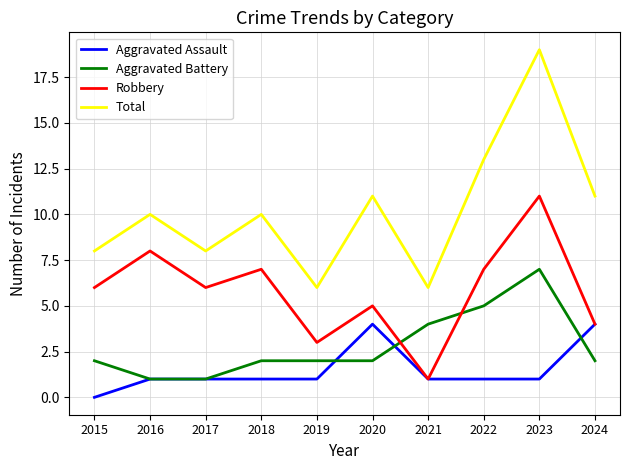

At which category does the chart reach its peak across all series?

2023